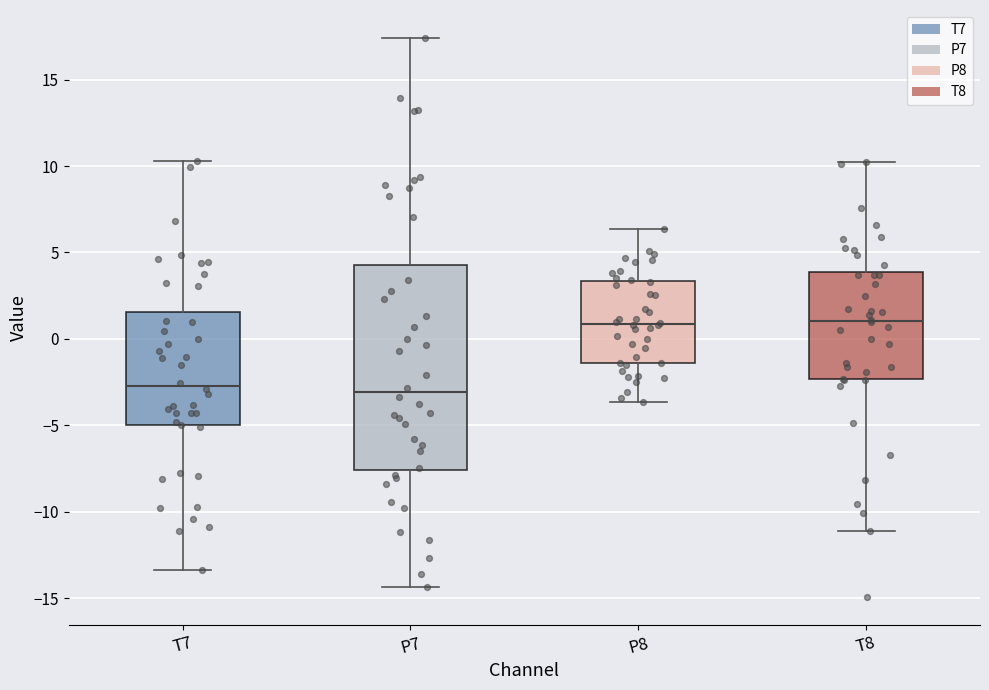

Reading left to right, read every box against the y-axis: the position of its median line, the range the box covers, and the ends of its whiskers. The values are not printed on the chart, so give them approximately, as read against the axis.

T7: median -2.5, box -5.0 to 1.5, whiskers -13.5 to 10.5
P7: median -3.0, box -7.5 to 4.5, whiskers -14.5 to 17.5
P8: median 1.0, box -1.5 to 3.5, whiskers -3.5 to 6.5
T8: median 1.0, box -2.5 to 4.0, whiskers -11.0 to 10.0